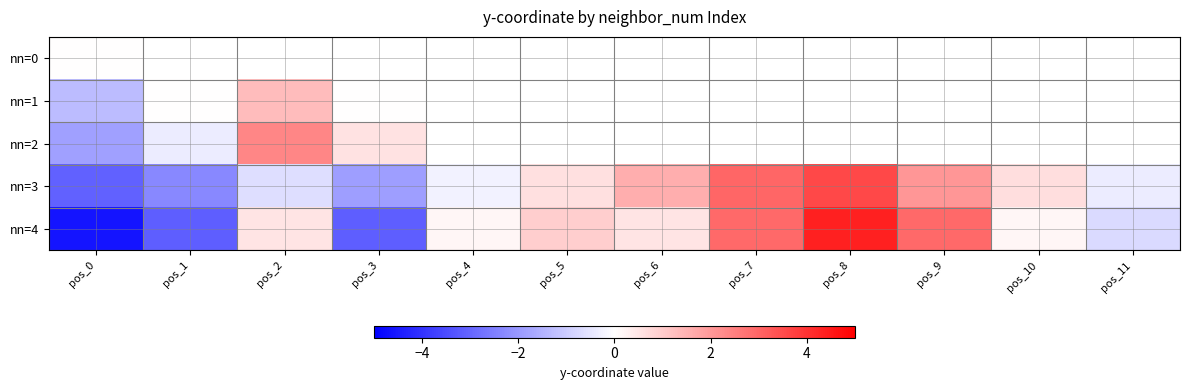

Between pos_3 and pos_6, which is larger?

pos_6